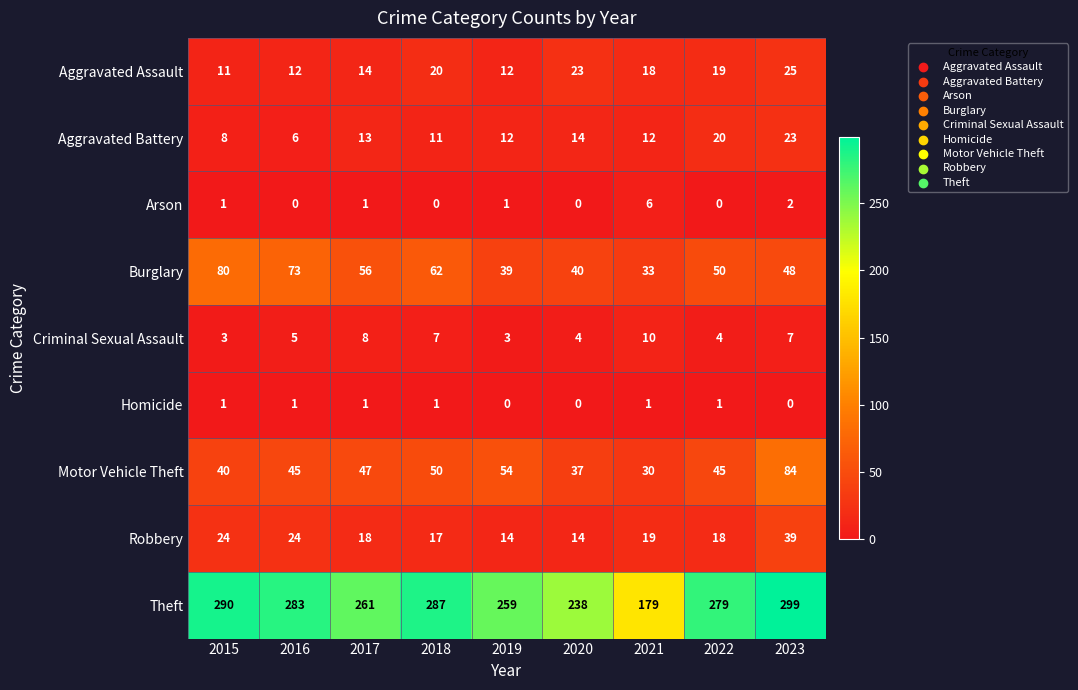

What is the difference between the highest and lowest values at 2020?

238